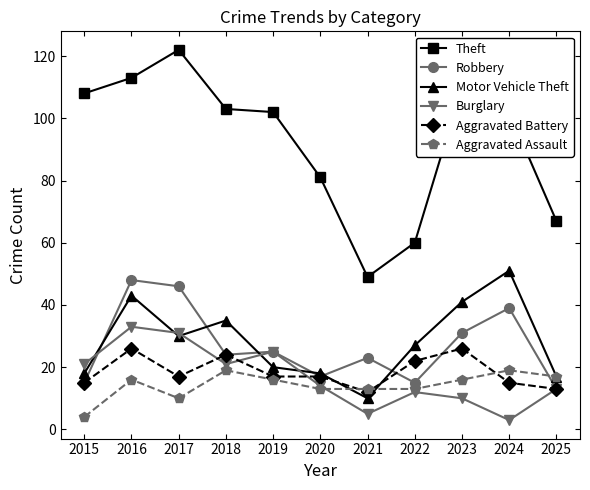

Does the chart have visible grid lines?

No